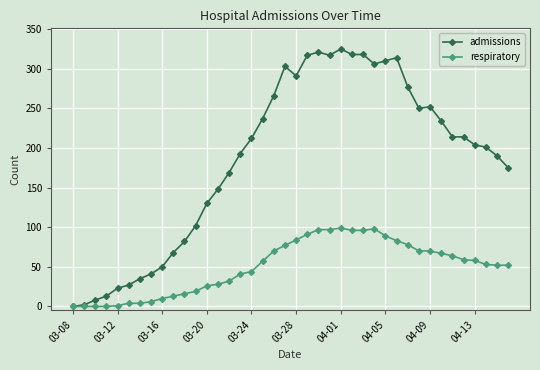

At how many categories does at least one series exceed 257?

13